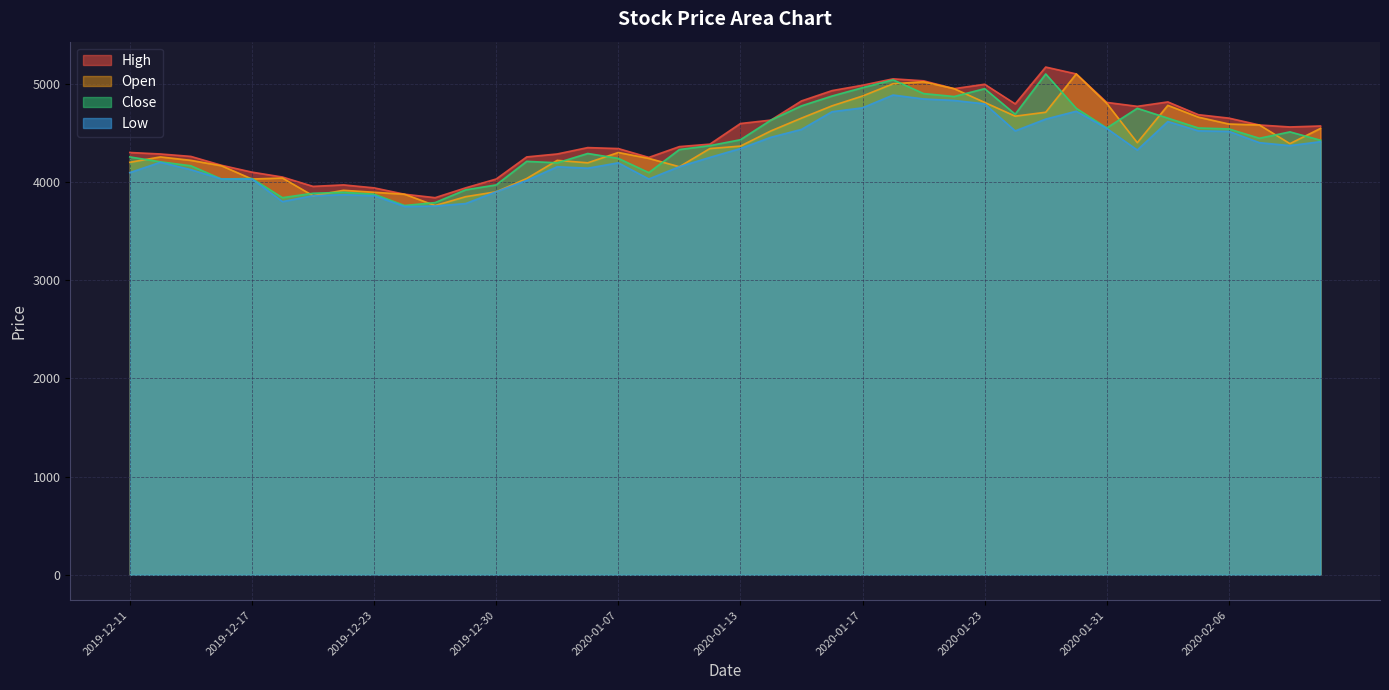

How many data points does each series have?

40